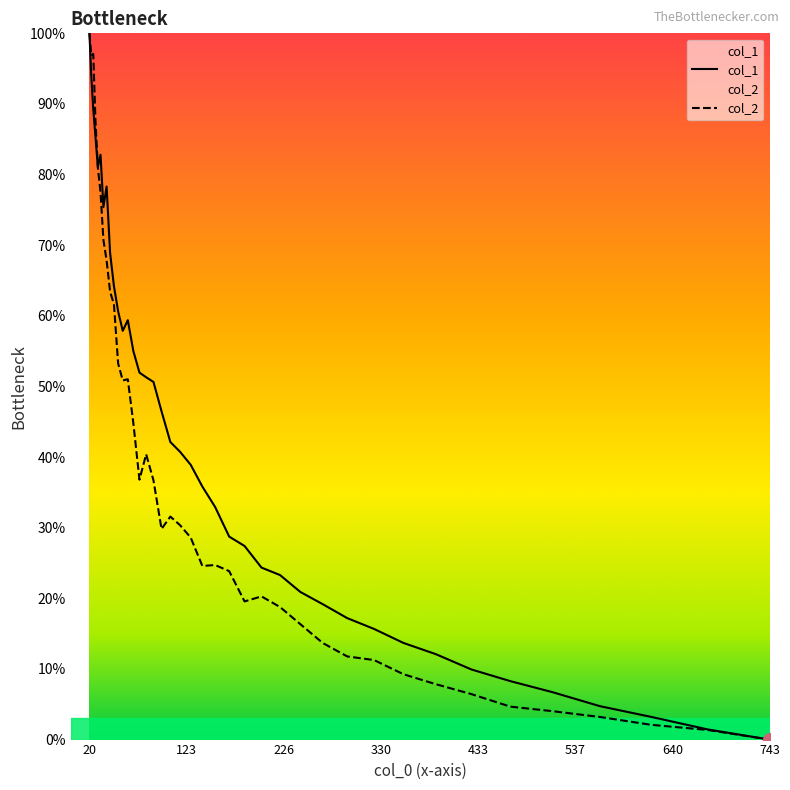

Rank the series by their average value, from highest to lowest.

col_1, col_2